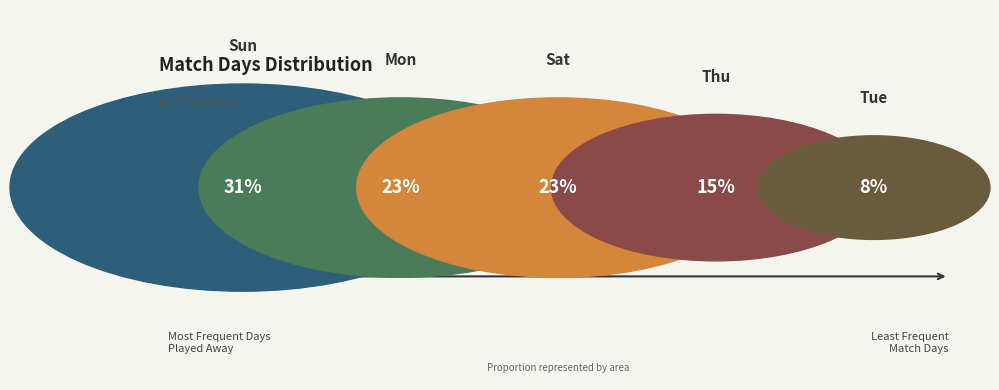

Count the number of slices in the pie.

5